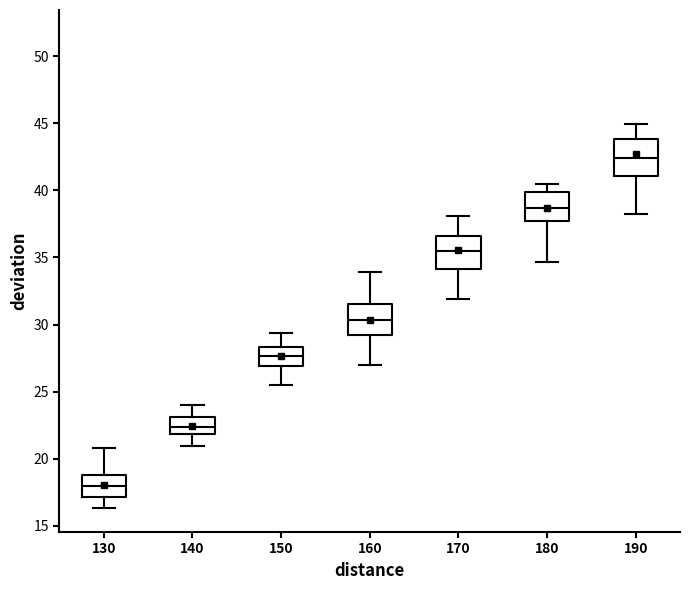

Which box's median line is the highest?

190